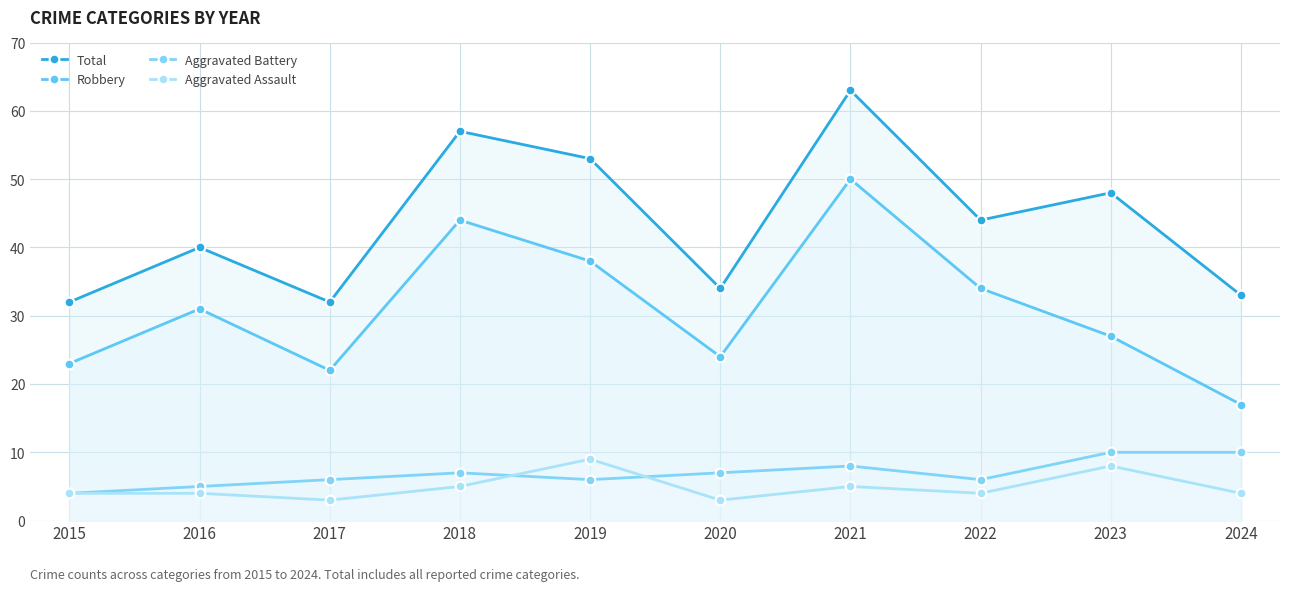

Which series has the largest range (max minus min)?

Robbery